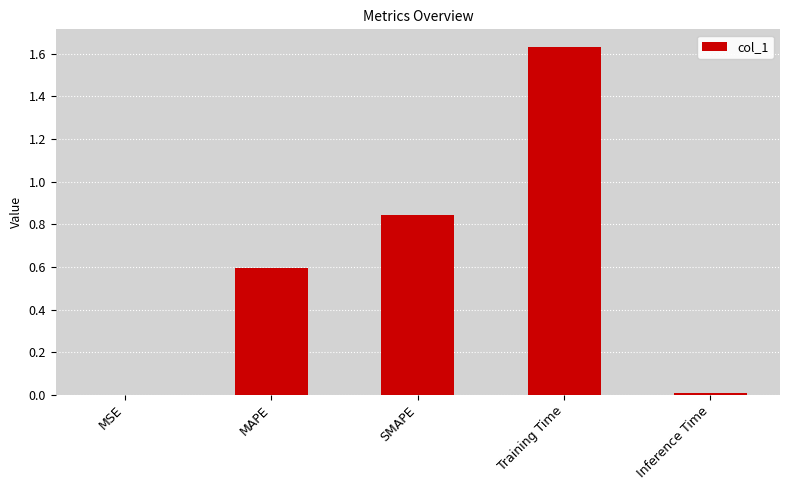

At which category does the chart reach its peak across all series?

Training Time